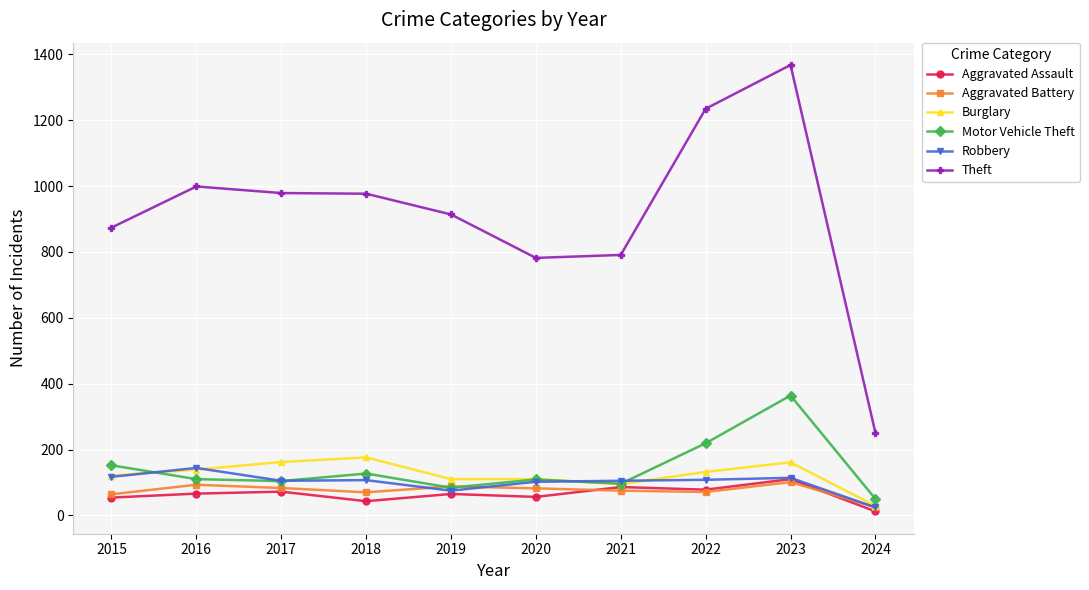

True or false: Aggravated Assault has a value of 86 at 2021.

True